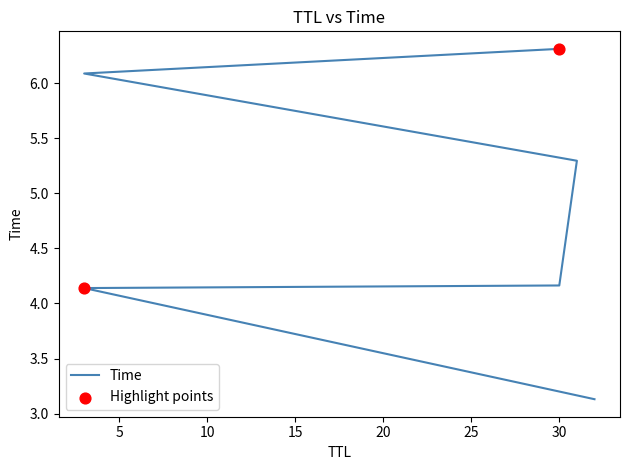

Between 30 and 3, which is larger?

3